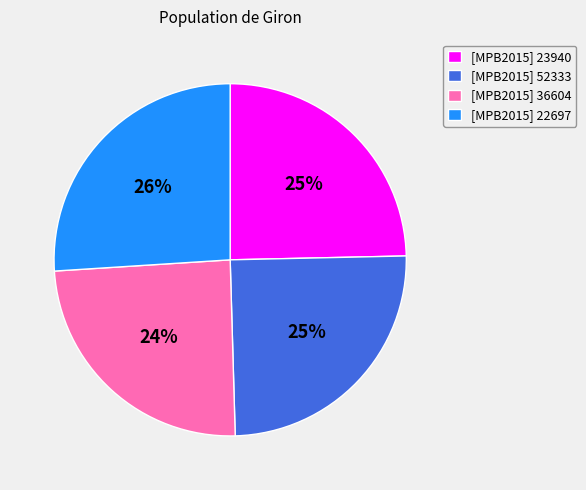

Does [MPB2015] 22697 represent more than half of the total?

No